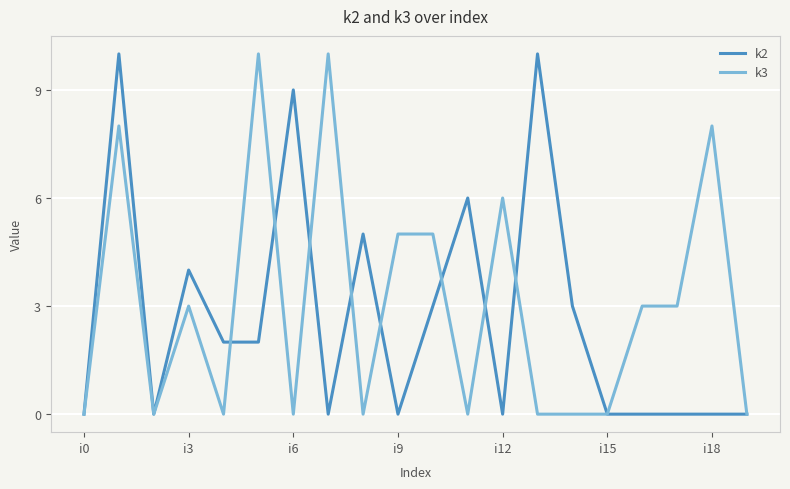

Count the k3 values in the range 0 to 6.

16